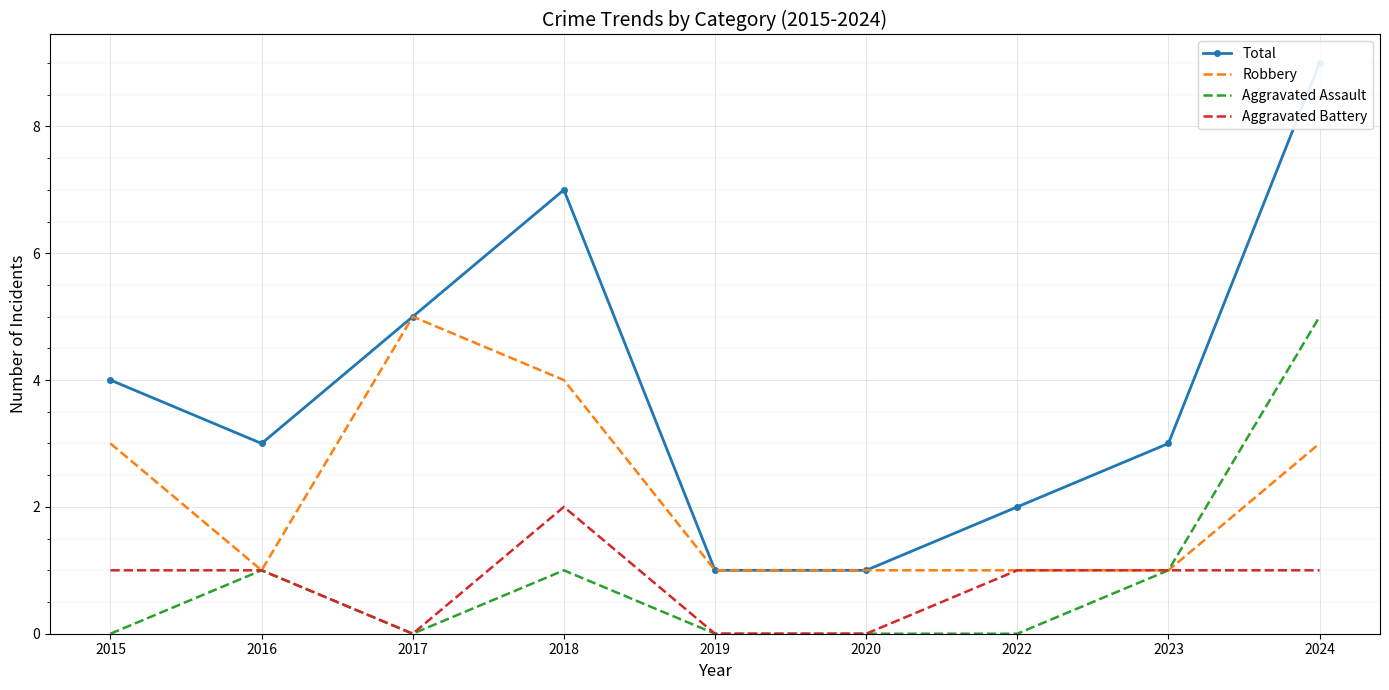

The value of Robbery at 2020 is 1. True or false?

True